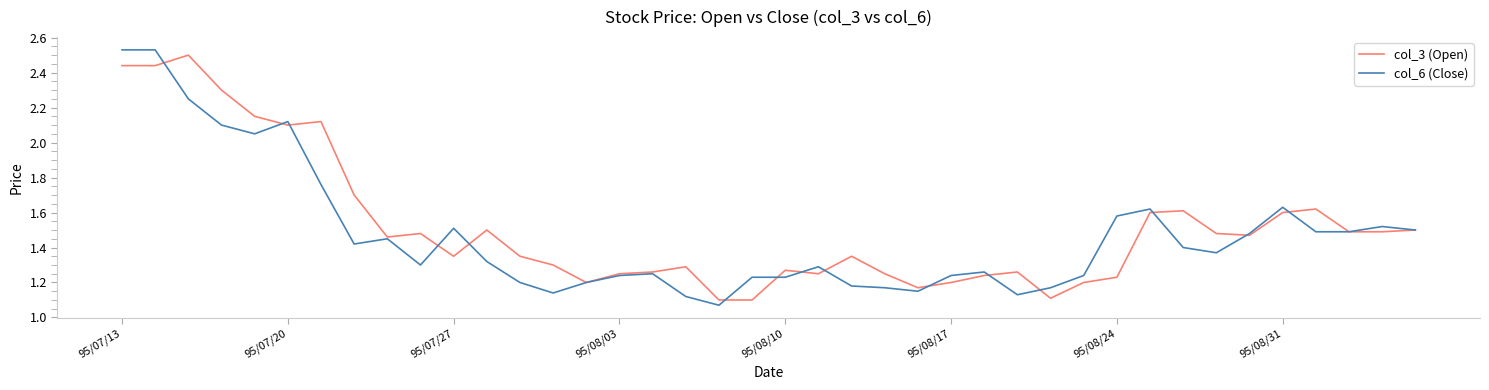

What is the lowest value of the col_6 (Close) series?

1.1